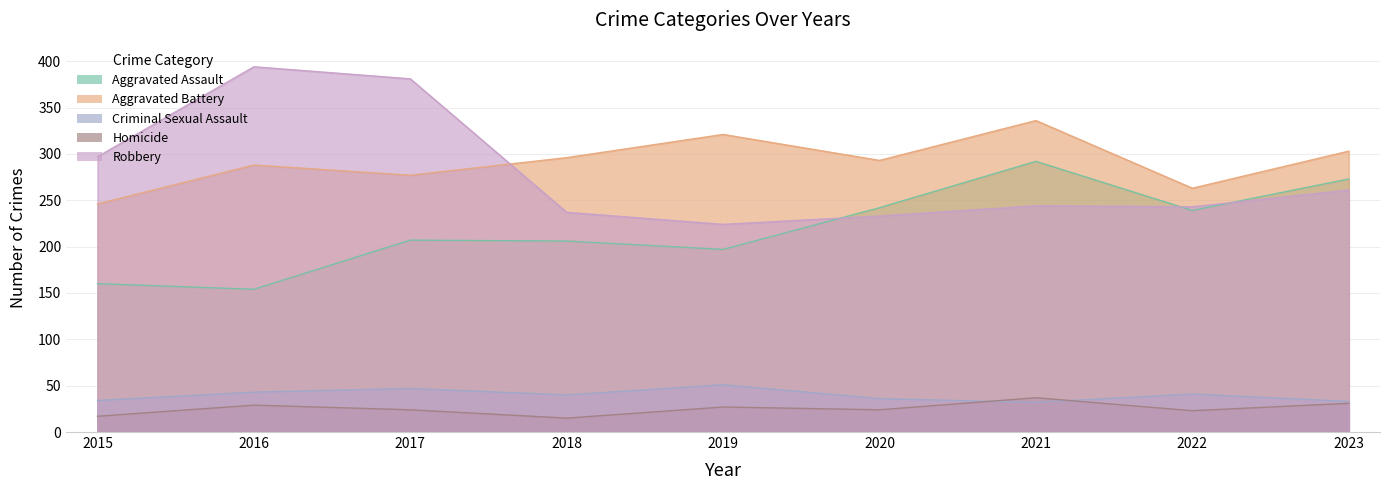

What is the sum of the Homicide values at 2022 and 2023?

54